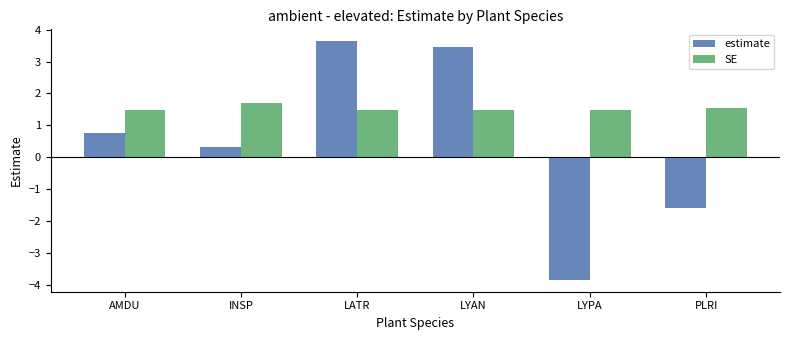

What is the label of the 6th bar from the left?

PLRI